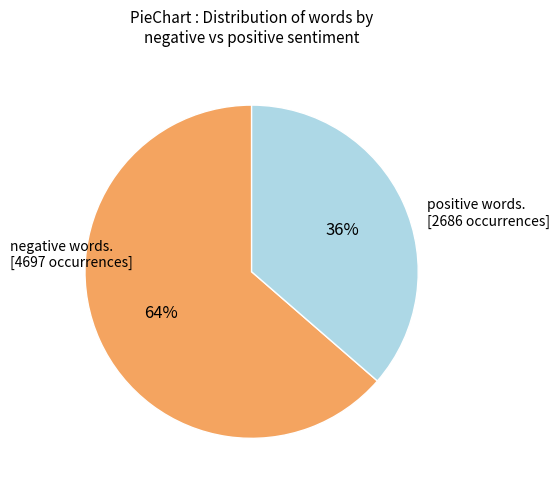

To the nearest percent, what is the average slice percentage?

50%